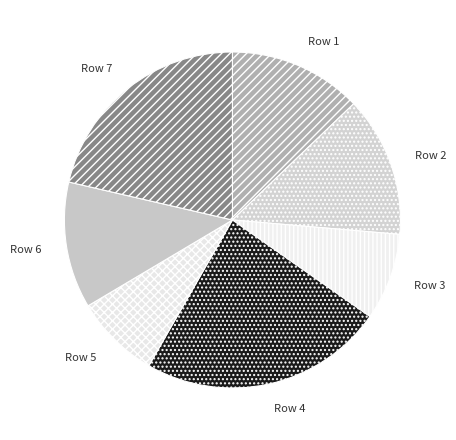

Is there any slice that represents more than half of the pie?

No